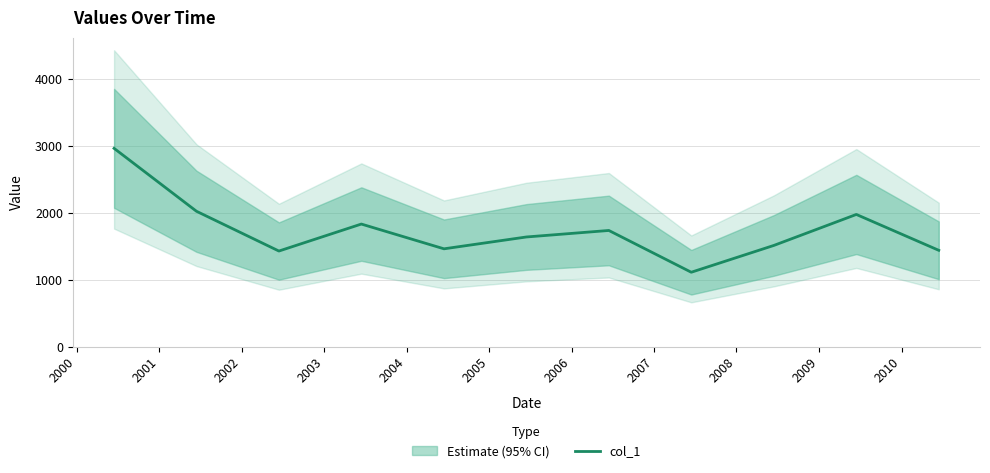

What is the minimum value for col_1?

1109.9